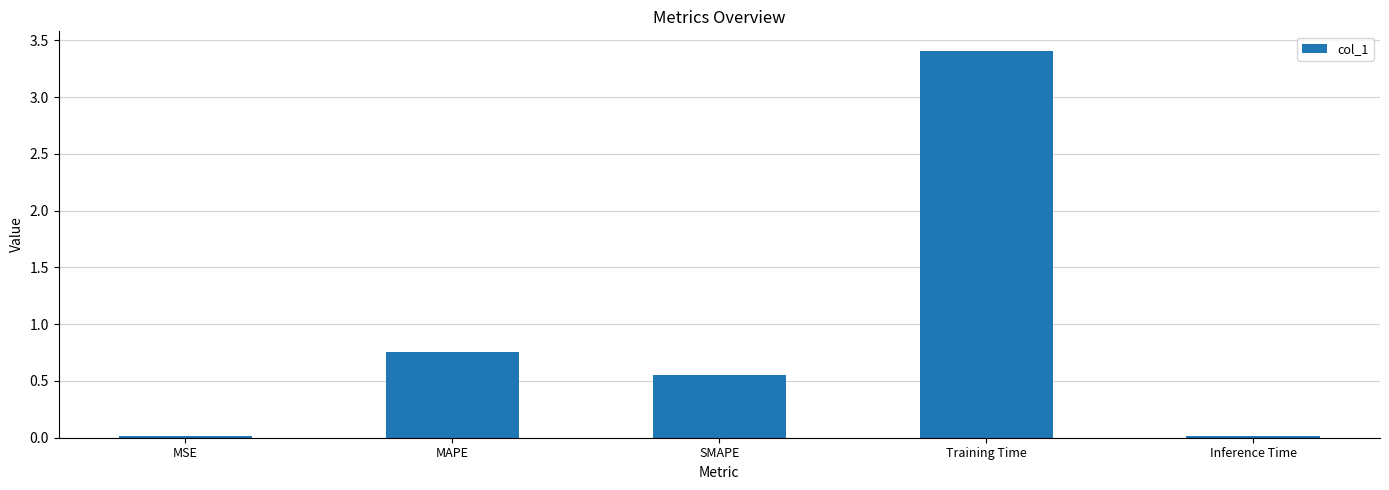

Is it true that the value at SMAPE is 0.2?

False